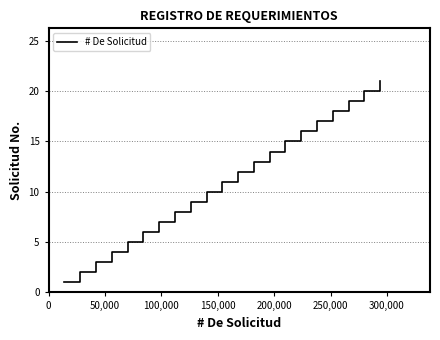

What is the difference between the maximum and minimum values?

20